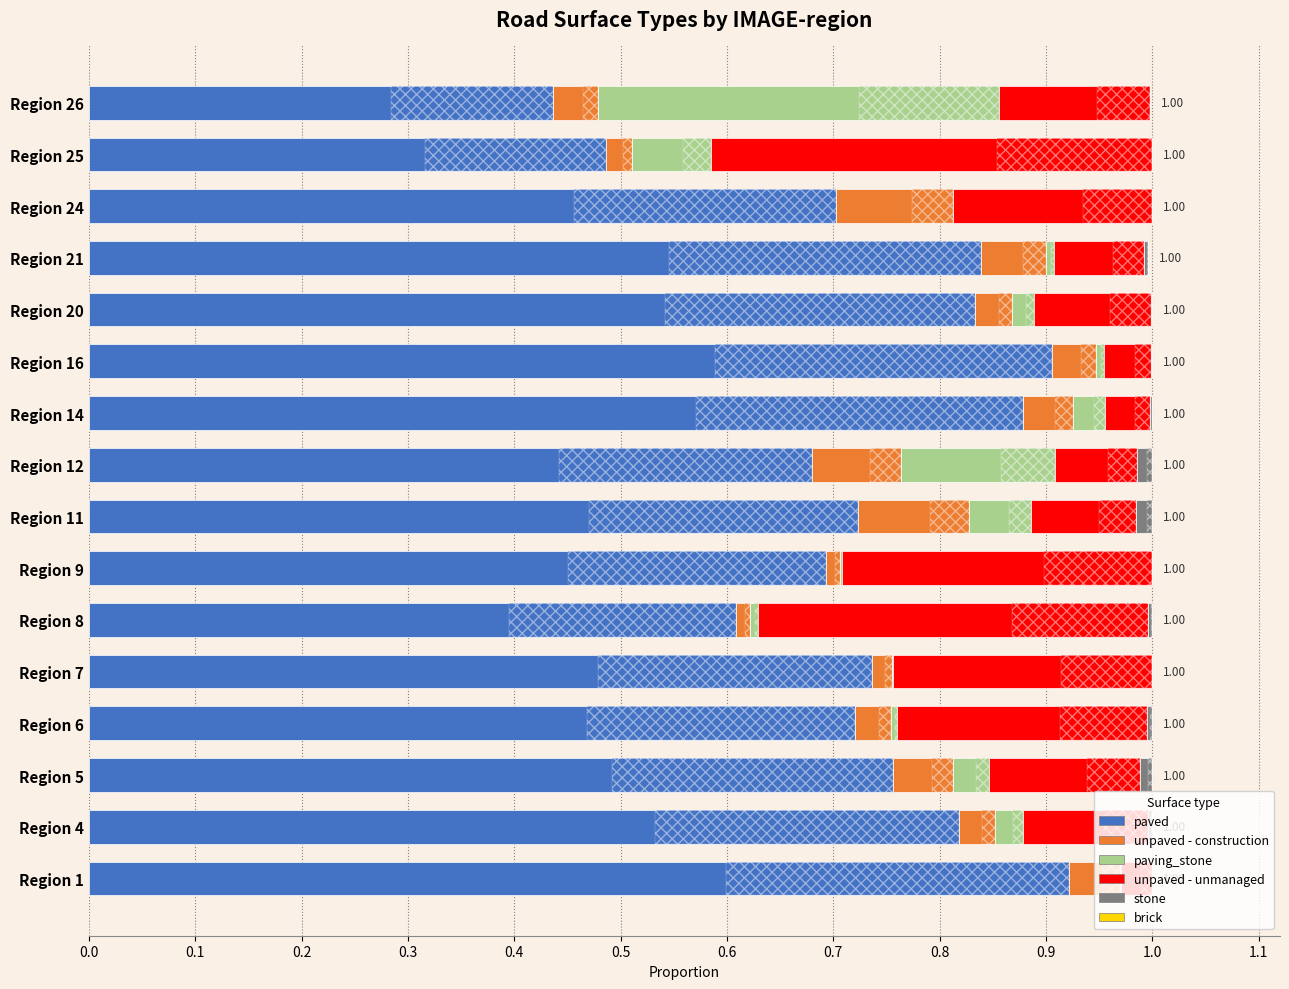

What are all the series names shown in the legend?

paved, unpaved - construction, paving_stone, unpaved - unmanaged, stone, brick